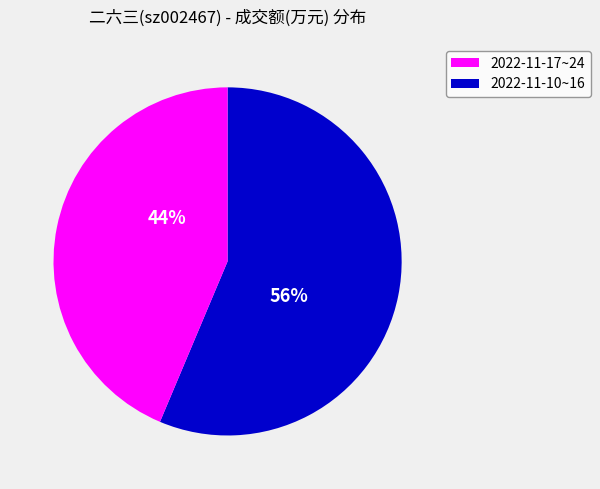

To the nearest percent, what is the average slice percentage?

50%